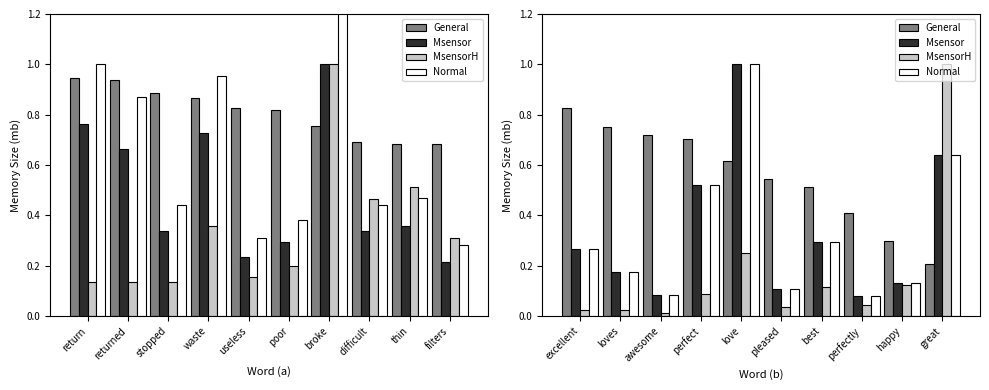

What is the average value of the Normal series?

0.3